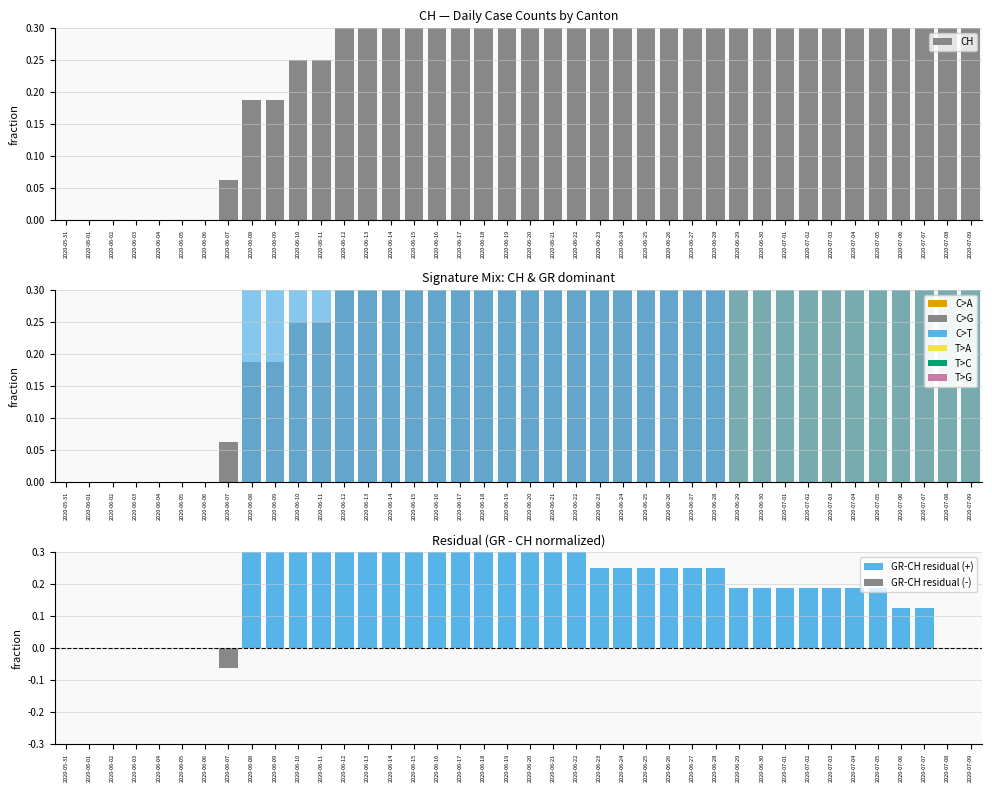

How many bars are there in total?

120